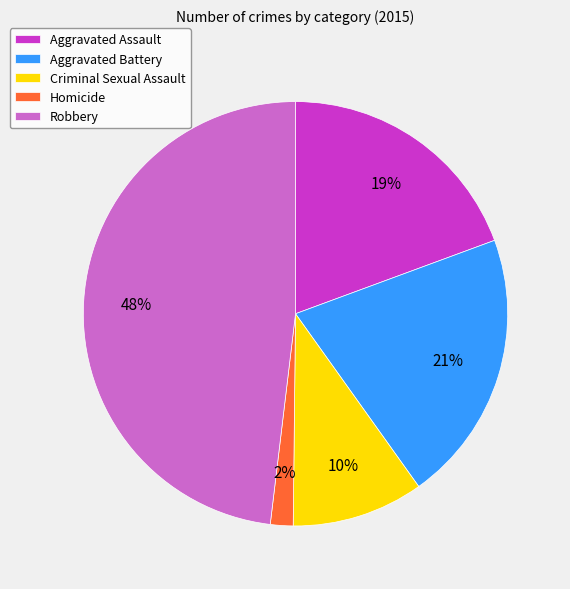

Is the sum of Aggravated Assault and Homicide greater than half?

No